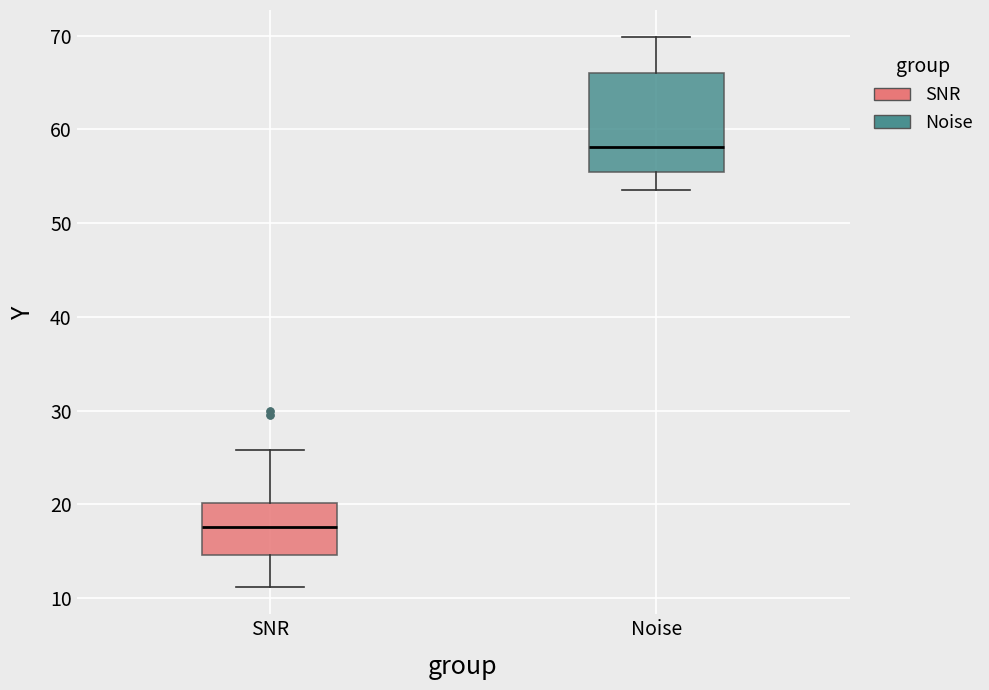

Where is the upper edge of the box for SNR on the y-axis? The values are not printed on the chart, so give them approximately, as read against the axis.

20